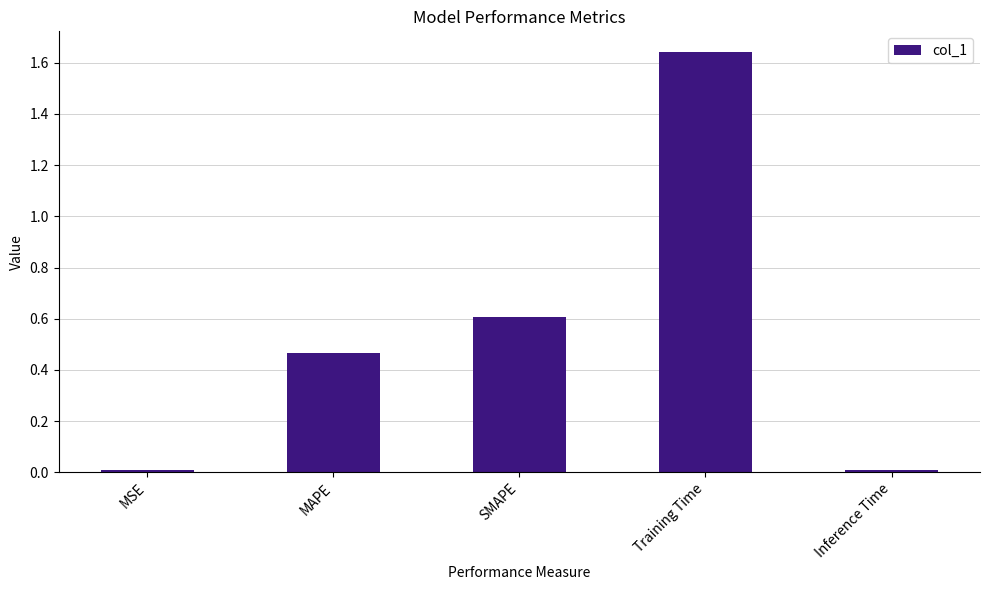

The value at SMAPE is 0.6. True or false?

True